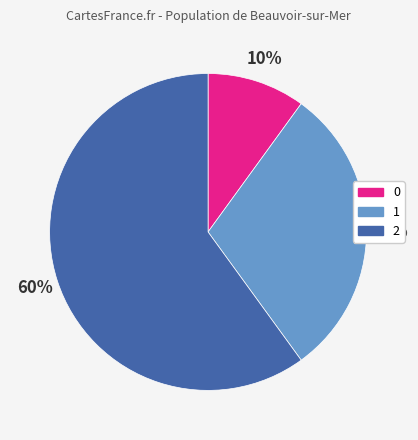

Count the number of slices in the pie.

3